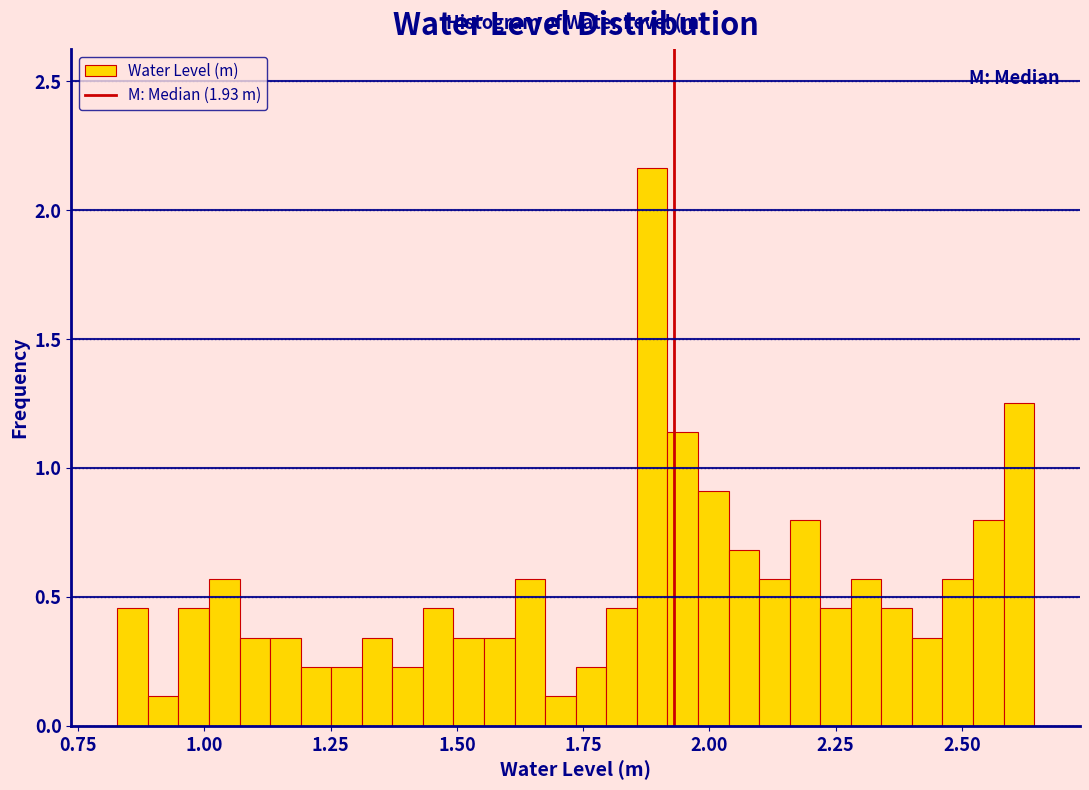

Read against the x-axis, roughly where is the centre of the tallest bar?

1.90